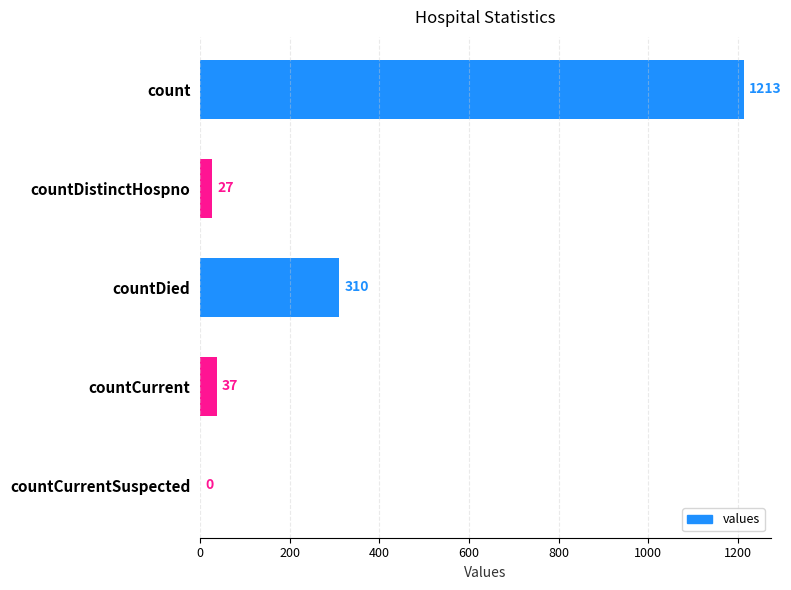

Reading bottom to top, what are all the values shown in this chart?

countCurrentSuspected=0	countCurrent=37	countDied=310	countDistinctHospno=27	count=1213